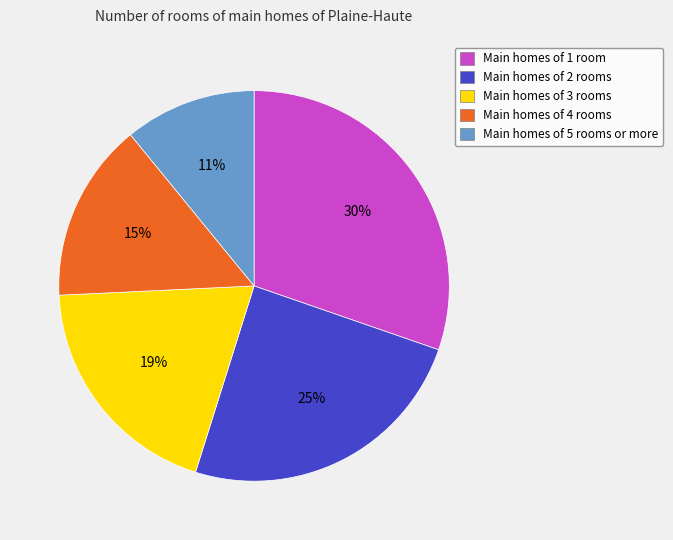

True or false: Main homes of 3 rooms accounts for 30% of the total.

False